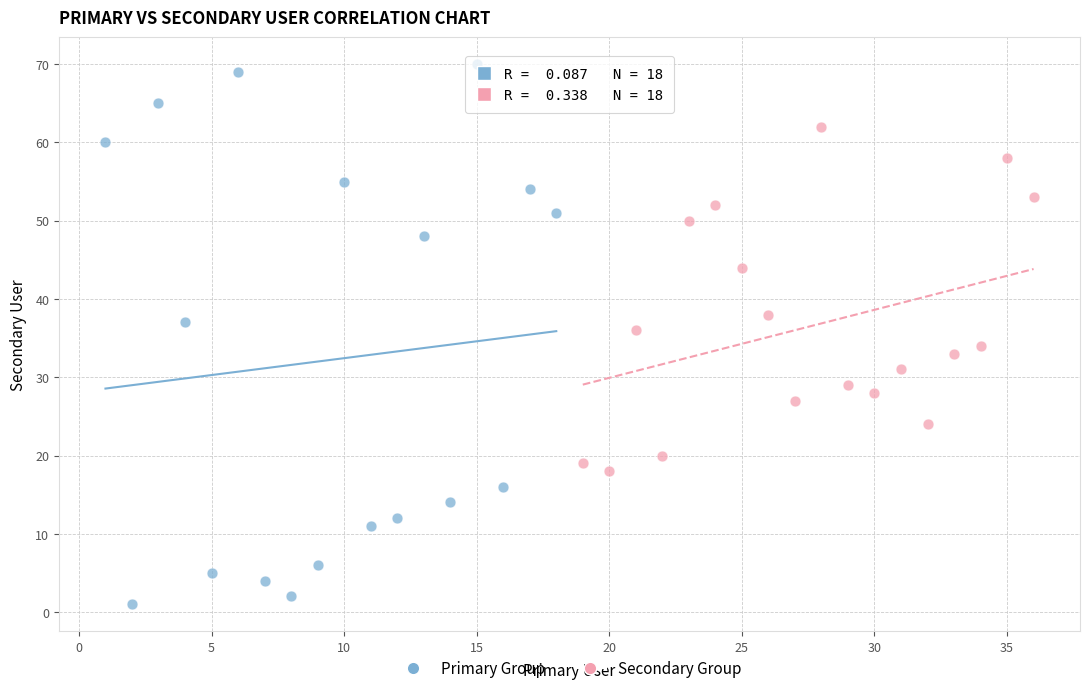

What are all the series names shown in the legend?

Primary Group, Secondary Group